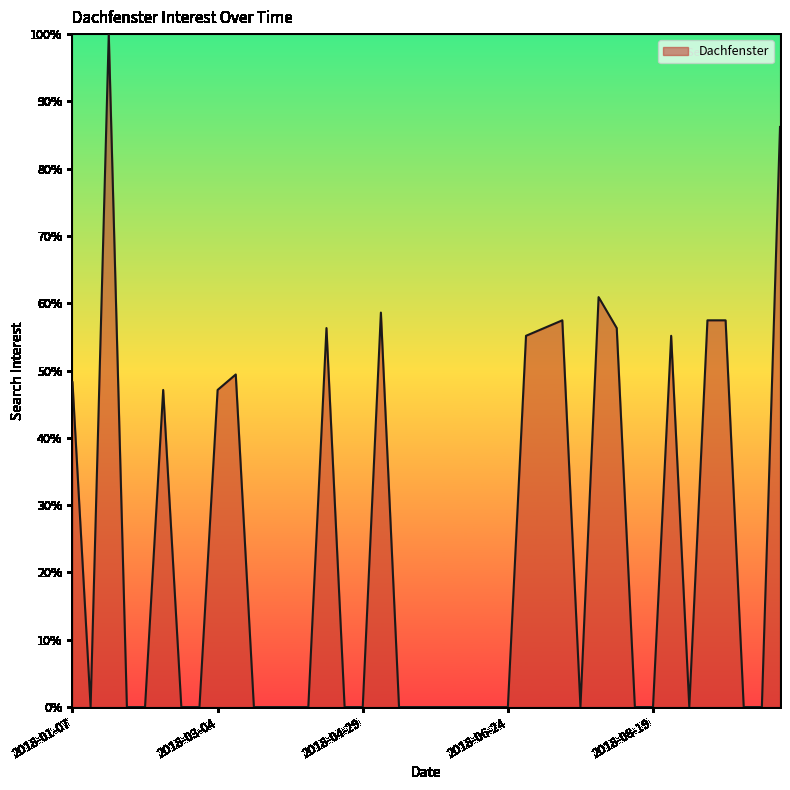

What is the maximum value shown in the chart?

100.0